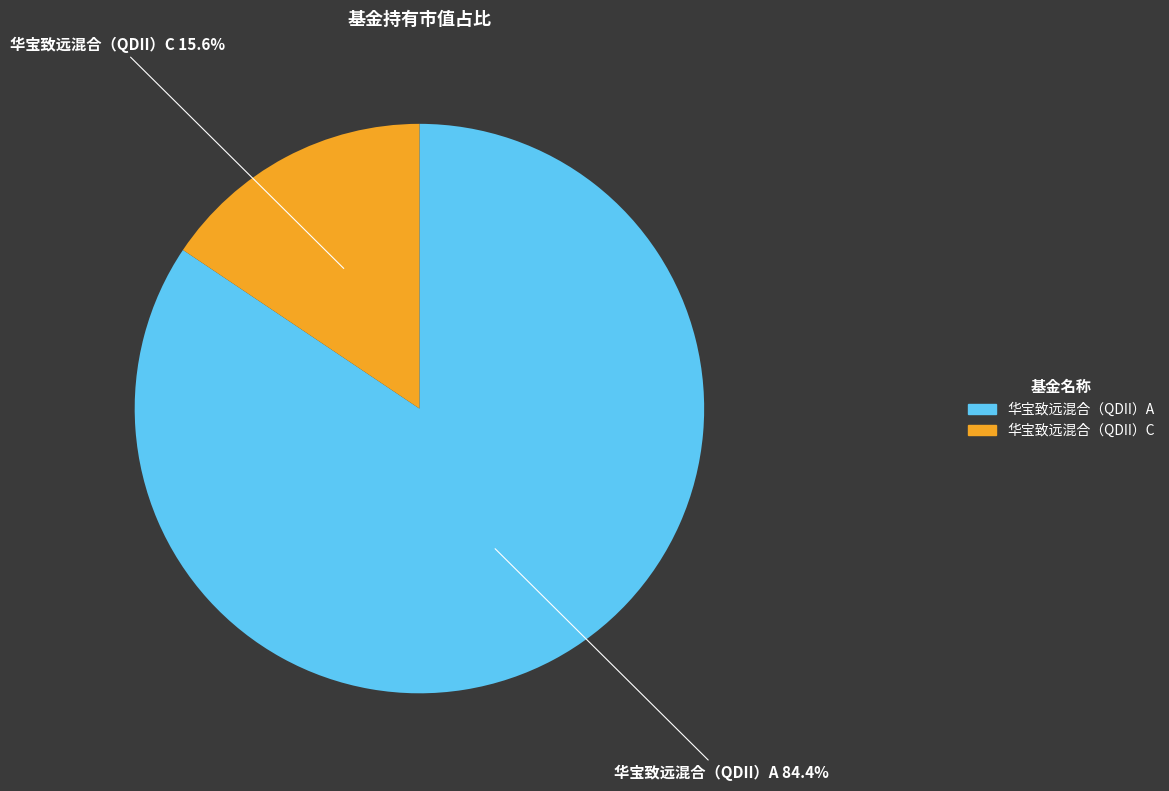

How many segments does this pie chart have?

2